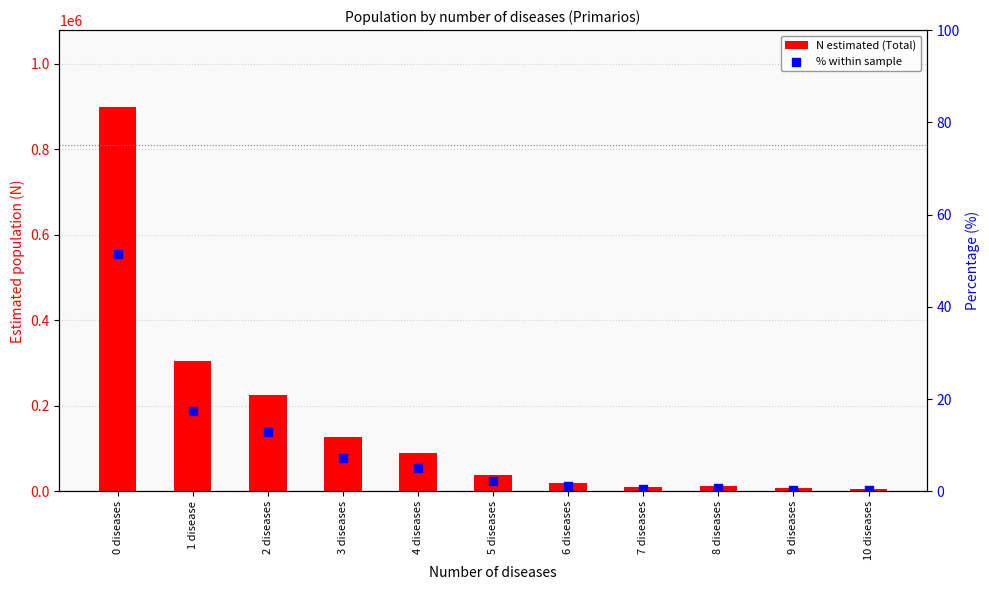

Which series has the largest total across all categories?

N estimated (Total)